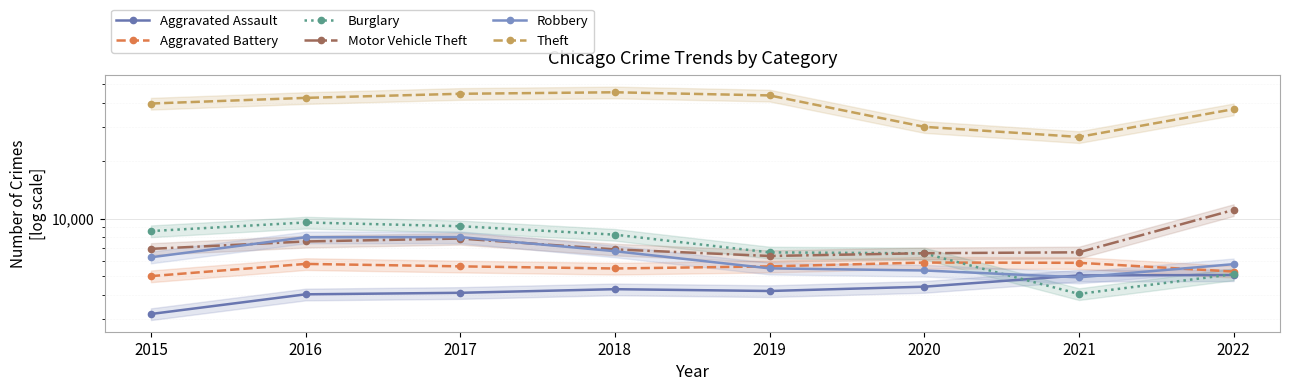

How many distinct data groups are displayed?

6